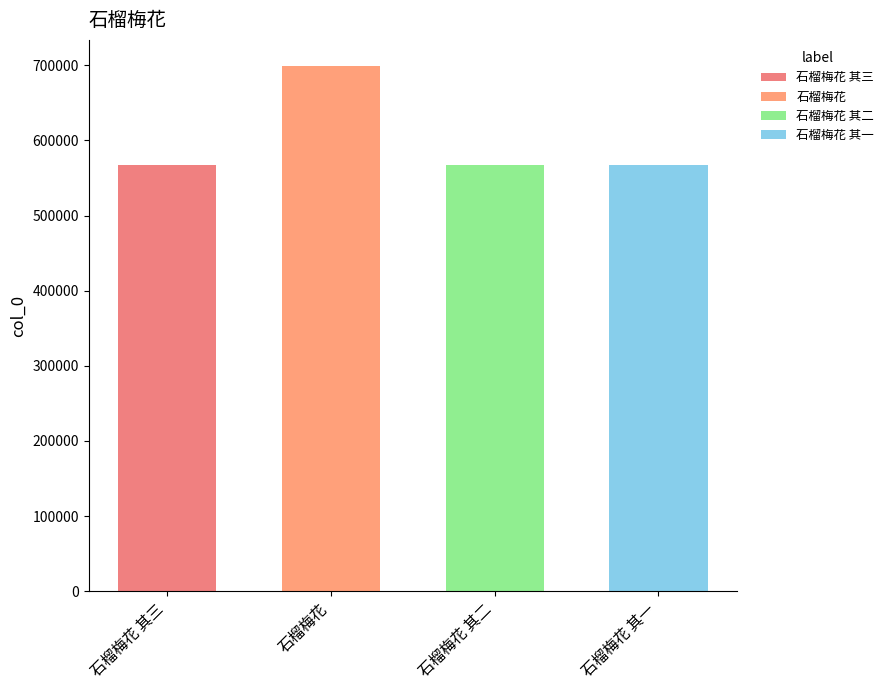

Does the chart contain stacked bars?

No